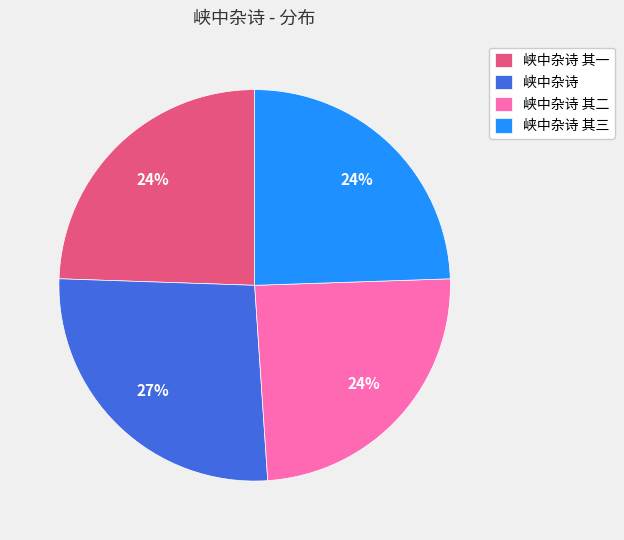

To the nearest percent, what percentage of the pie is 峡中杂诗 其三?

24%